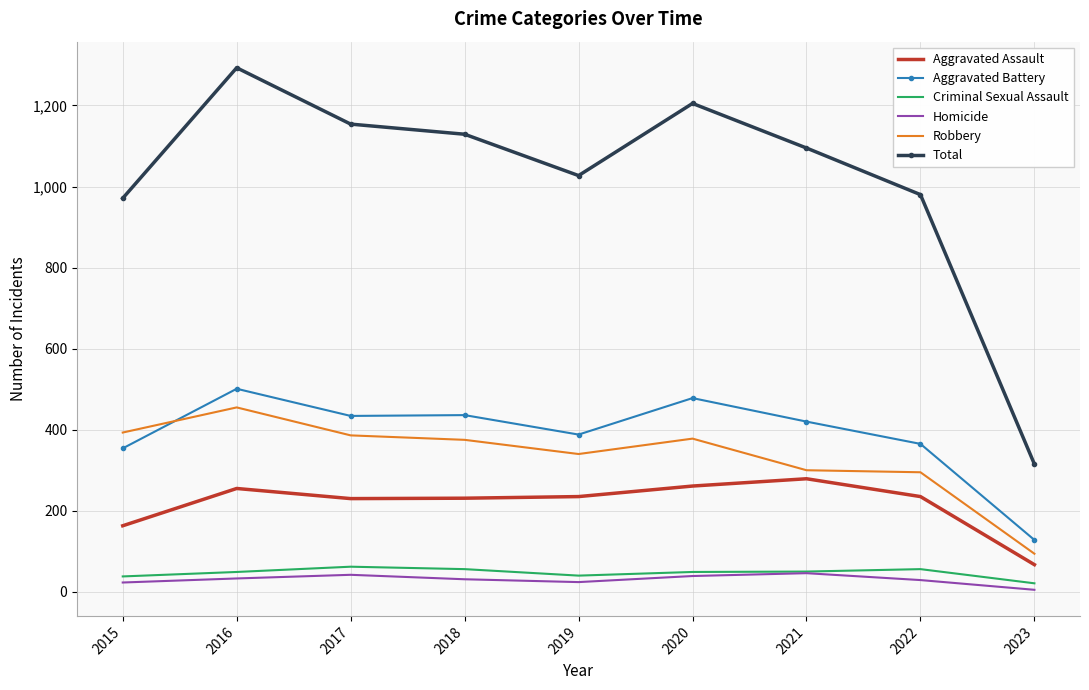

Which series ends up on top after the final intersection of Robbery and Aggravated Battery?

Aggravated Battery